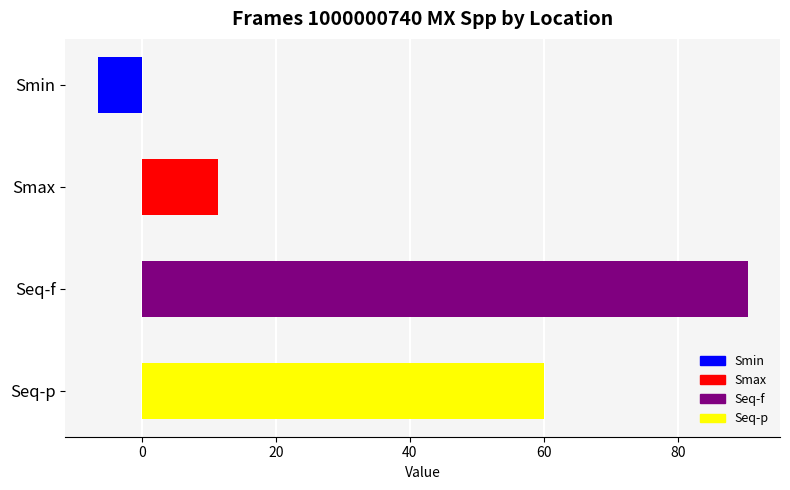

List the labels in order of value, largest first.

Seq-f, Seq-p, Smax, Smin